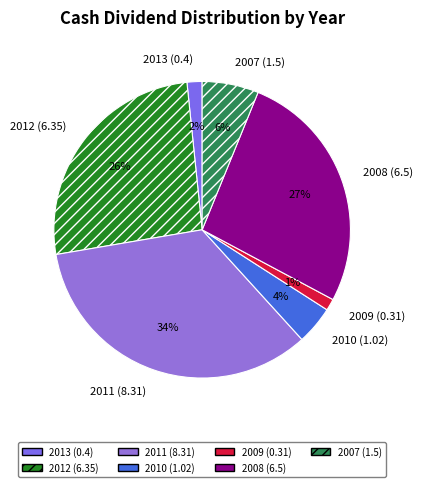

Does 2011 (8.31) represent more than half of the total?

No